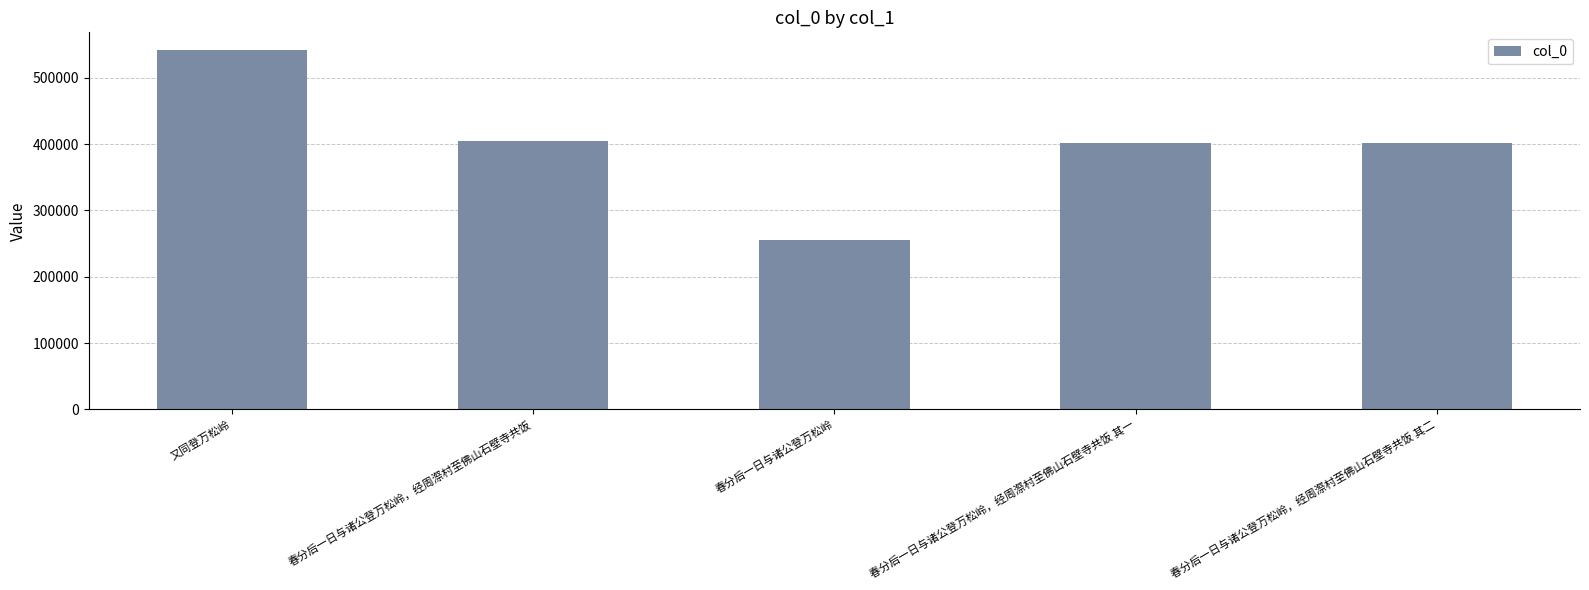

How many series are shown in this chart?

1